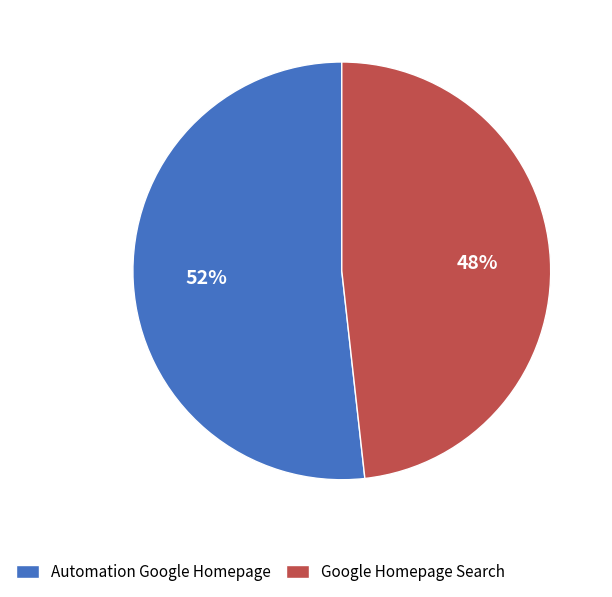

Which slice is the smallest?

Google Homepage Search